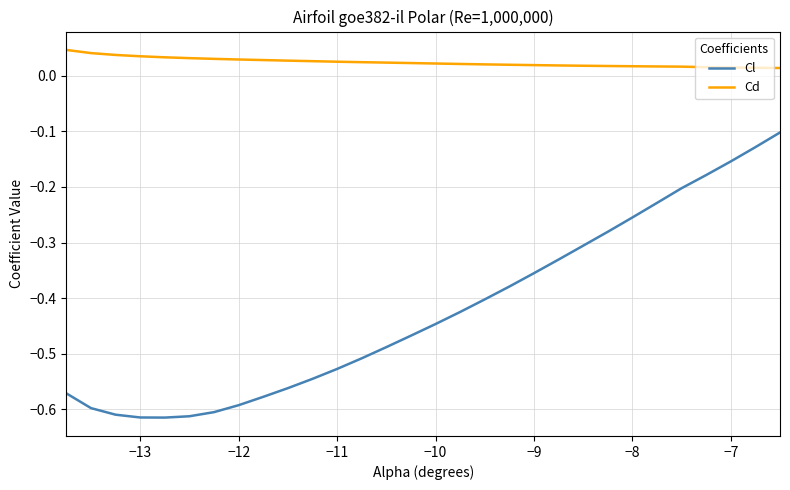

True or false: Cd and Cl intersect in this chart.

False